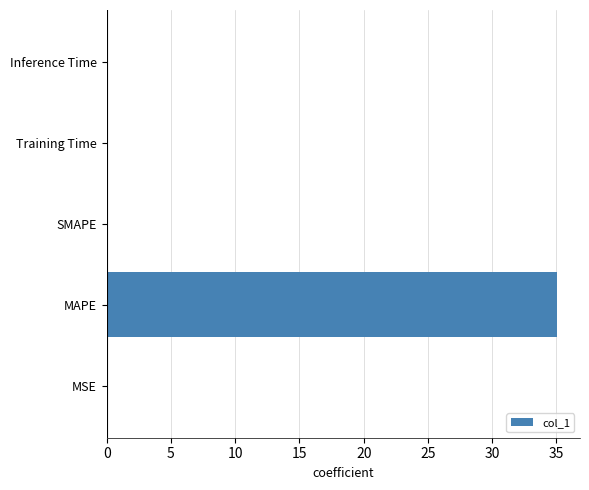

How many series are shown in this chart?

1